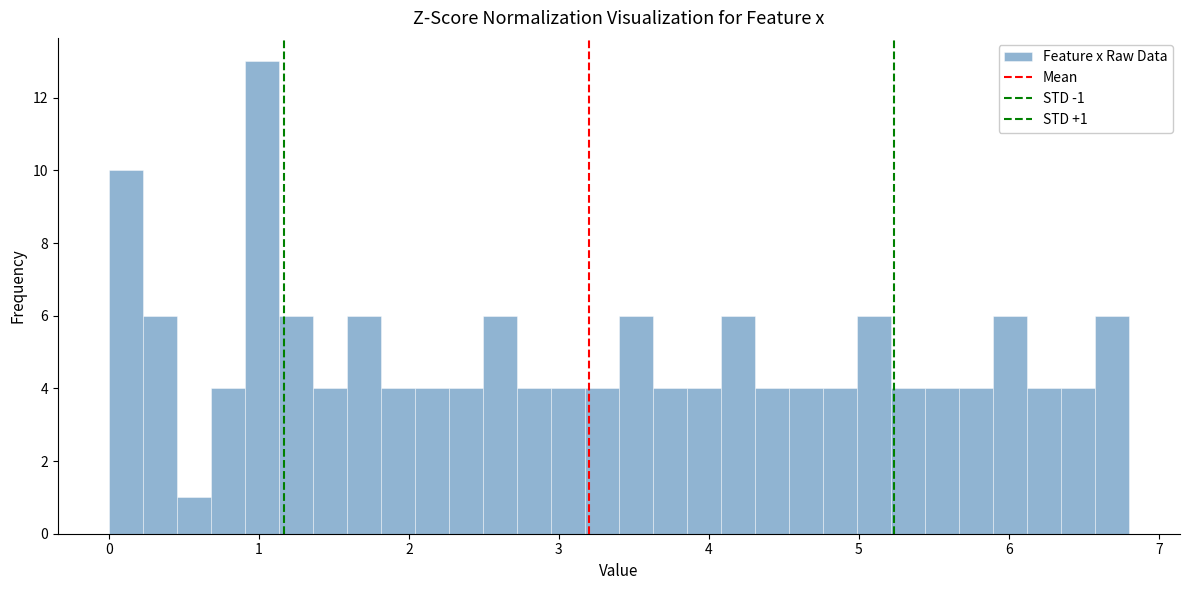

Read against the x-axis, roughly where is the centre of the tallest bar?

1.0